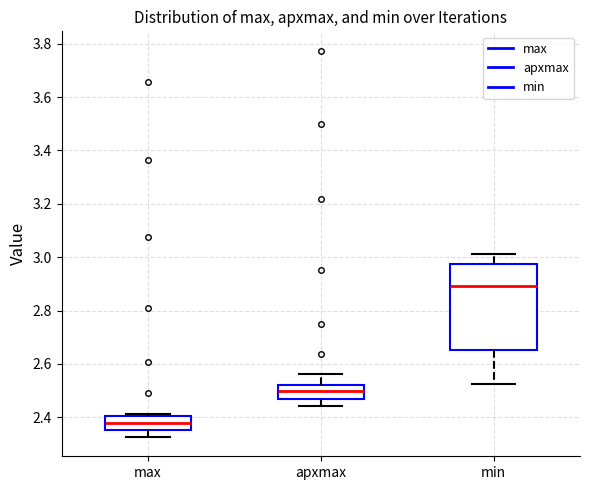

Where does the median line of the box for max sit on the y-axis? The values are not printed on the chart, so give them approximately, as read against the axis.

2.38